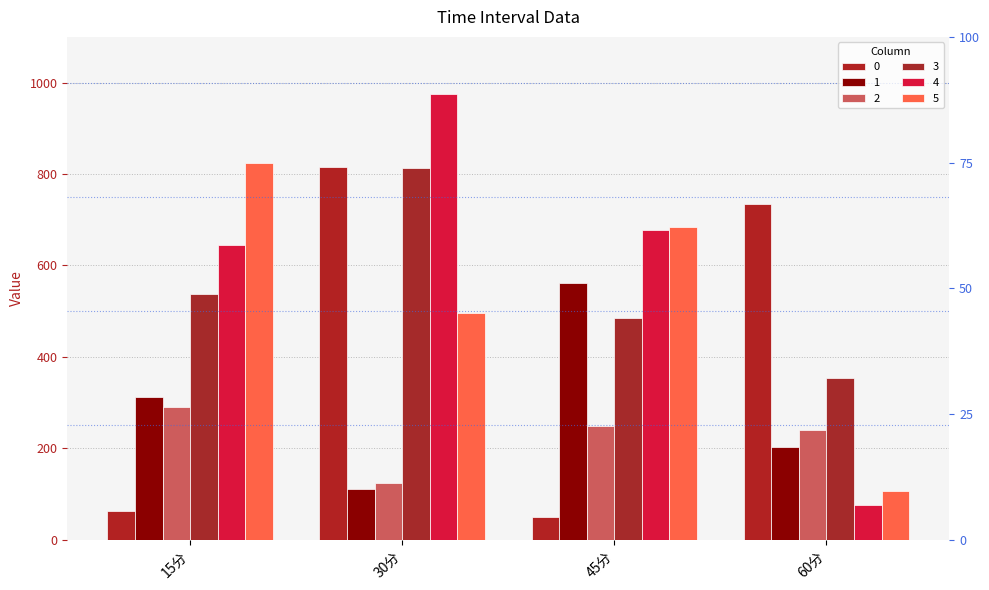

How many data points in 1 are less than 311?

2